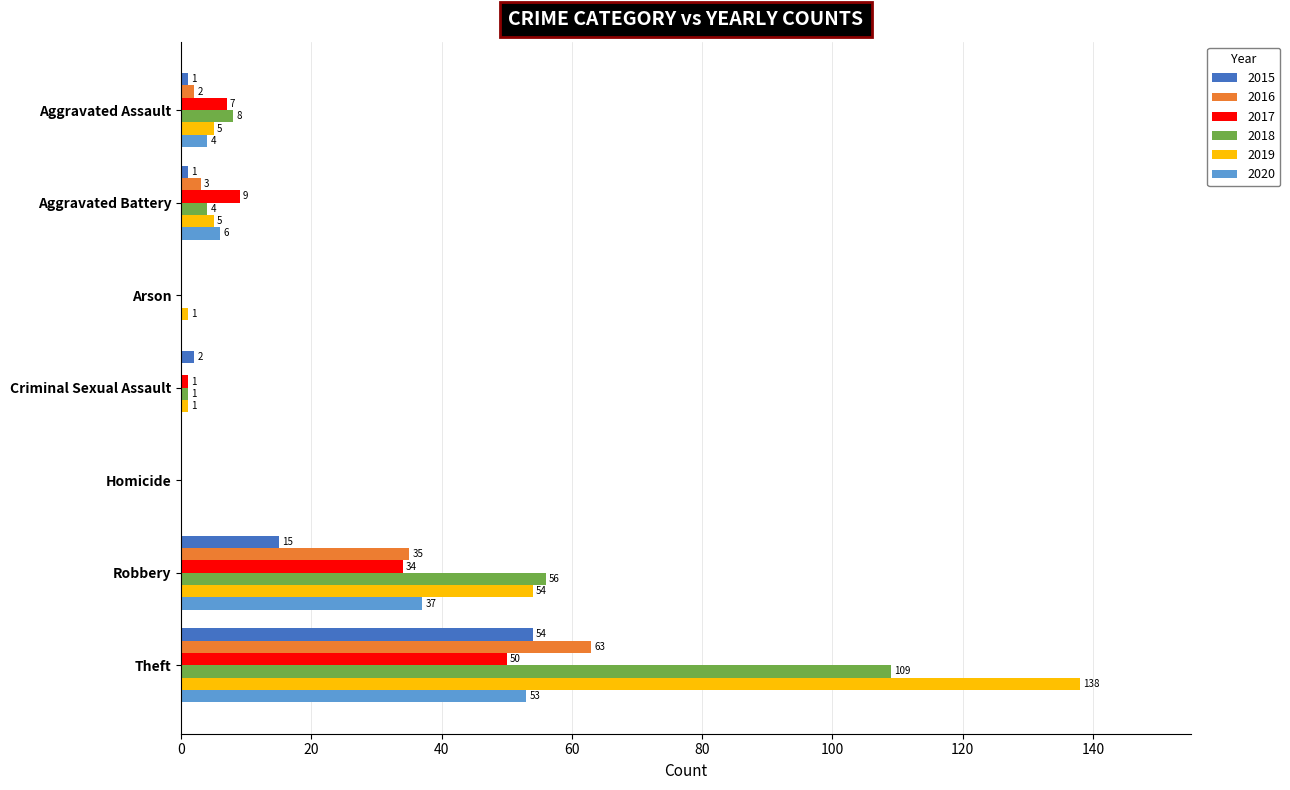

Between Criminal Sexual Assault and Robbery, which series saw the biggest shift?

2018